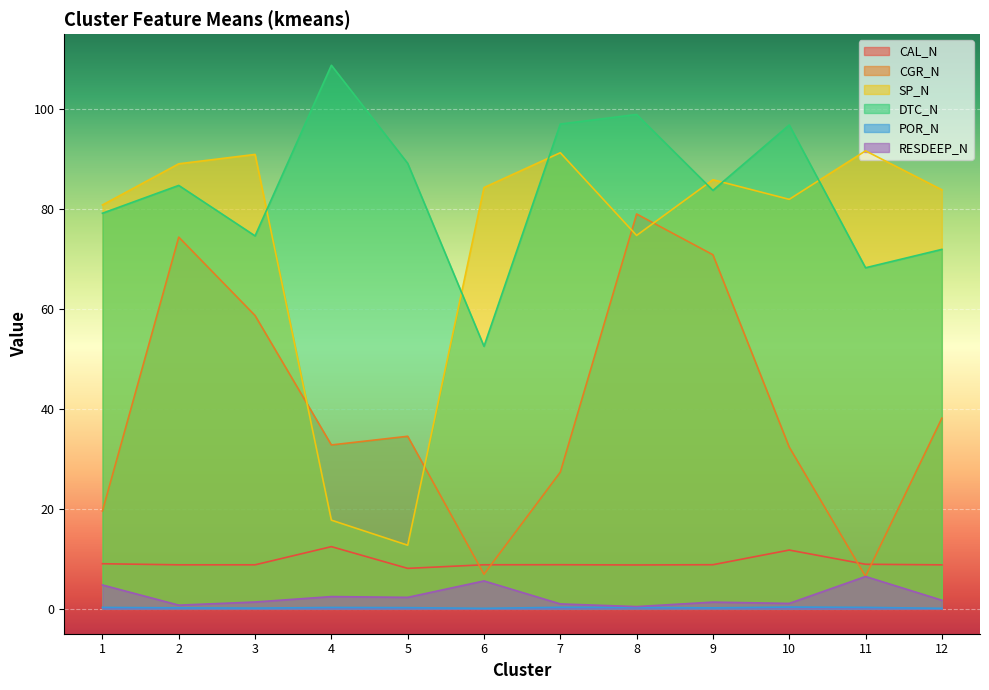

True or false: POR_N has more than 2 interior local peaks.

True